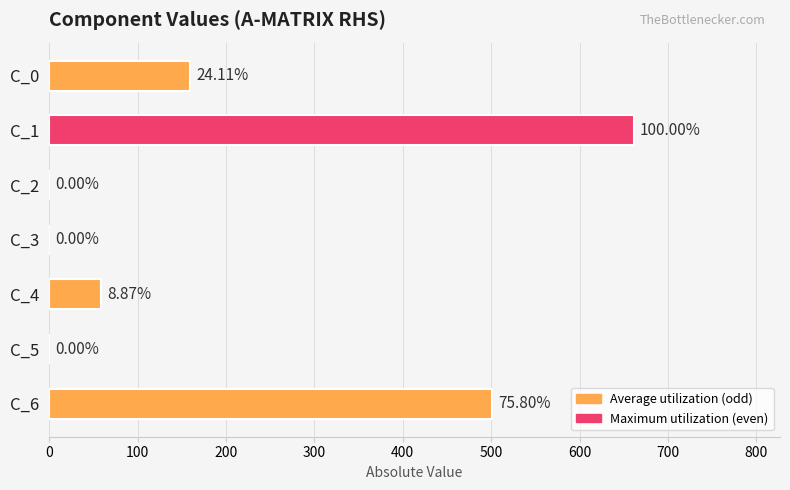

What is the sum of all values?

1380.6